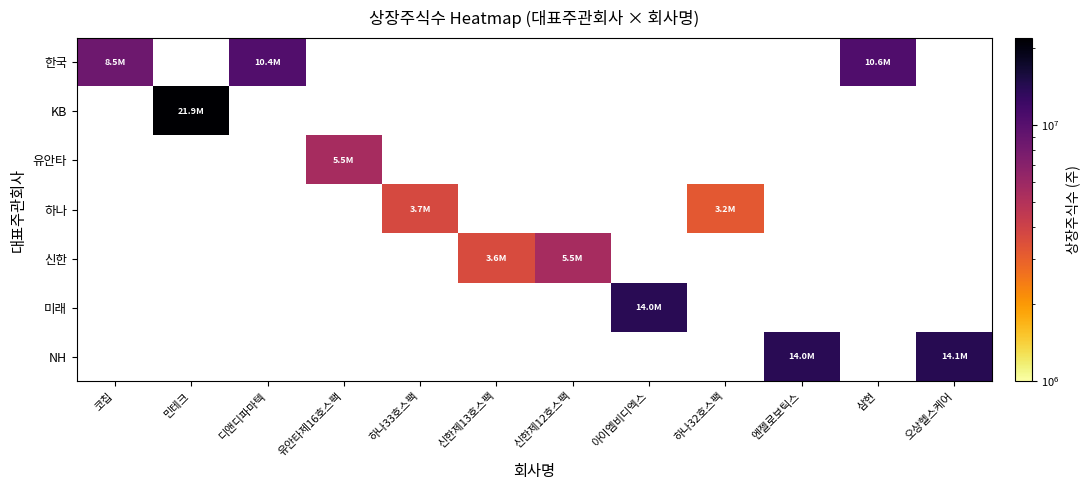

Is the value of 미래 at 코칩 greater than the value of NH at 코칩?

No